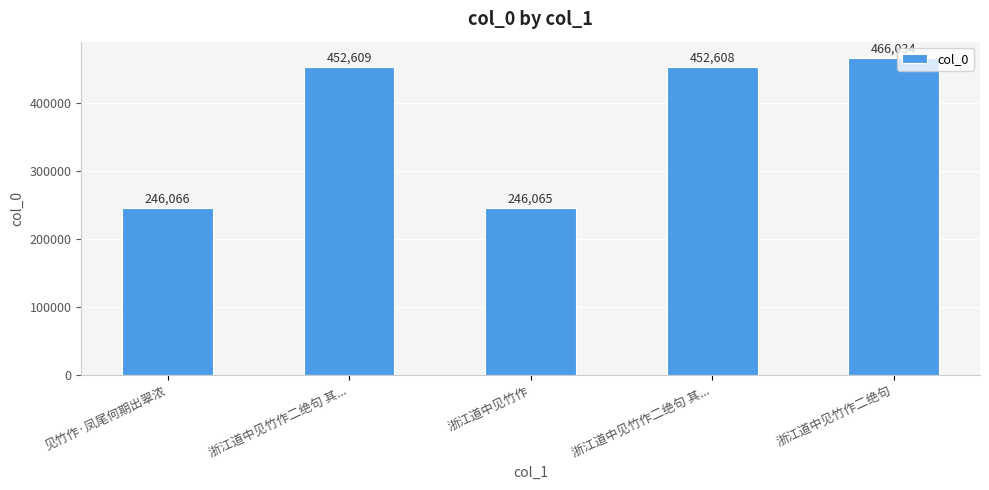

Rank the categories by value from highest to lowest.

浙江道中见竹作二绝句, 浙江道中见竹作二绝句 其..., 浙江道中见竹作二绝句 其..., 见竹作·凤尾何期出翠浓, 浙江道中见竹作